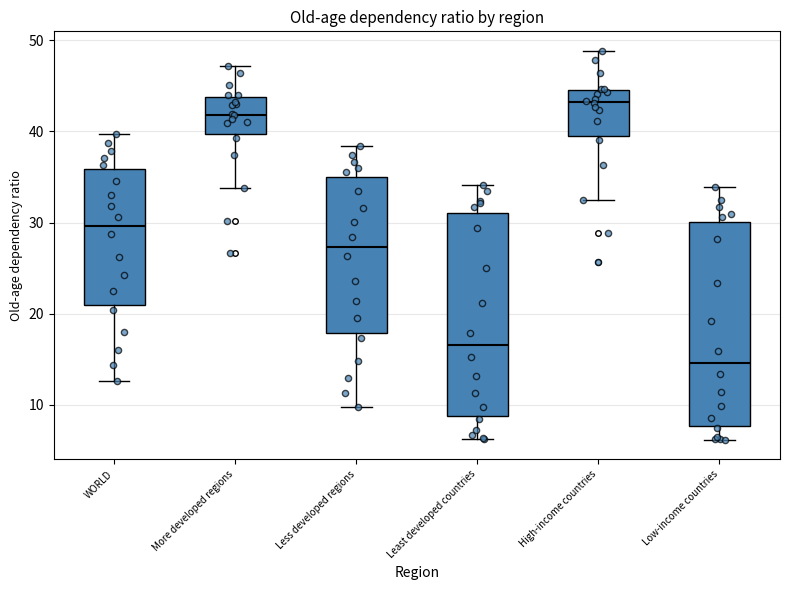

Reading left to right, transcribe this box plot: for each box, give where its median line is, the range the box spans, and where its two whiskers end, as read against the y-axis. The values are not printed on the chart, so give them approximately, as read against the axis.

WORLD: median 30, box 21 to 36, whiskers 13 to 40
More developed regions: median 42, box 40 to 44, whiskers 34 to 47
Less developed regions: median 27, box 18 to 35, whiskers 10 to 38
Least developed countries: median 17, box 9 to 31, whiskers 6 to 34
High-income countries: median 43, box 40 to 45, whiskers 32 to 49
Low-income countries: median 15, box 8 to 30, whiskers 6 to 34